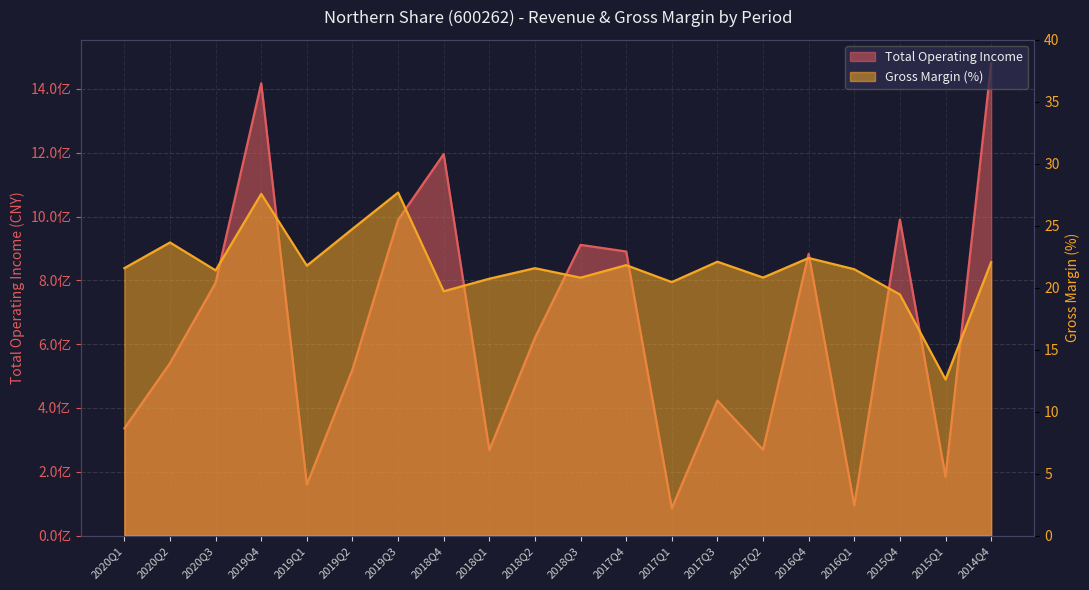

Reading right to left, extract all data points from this chart.

TOTAL_OPERATE_INCOME: 2014Q4=1479741461.0	2015Q1=184166657.4	2015Q4=990334459.6	2016Q1=94707993.8	2016Q4=883047830.0	2017Q2=268851970.1	2017Q3=423216642.2	2017Q1=85819898.9	2017Q4=890350199.9	2018Q3=911187110.7	2018Q2=619750889.1	2018Q1=267936481.9	2018Q4=1195591713.6	2019Q3=989586658.8	2019Q2=520313519.2	2019Q1=160123912.0	2019Q4=1417563548.6	2020Q3=792166261.0	2020Q2=540486209.9	2020Q1=335988159.8
XSMLL: 2014Q4=22.1	2015Q1=12.6	2015Q4=19.5	2016Q1=21.5	2016Q4=22.4	2017Q2=20.8	2017Q3=22.1	2017Q1=20.5	2017Q4=21.8	2018Q3=20.8	2018Q2=21.6	2018Q1=20.7	2018Q4=19.7	2019Q3=27.7	2019Q2=24.7	2019Q1=21.8	2019Q4=27.6	2020Q3=21.4	2020Q2=23.7	2020Q1=21.6